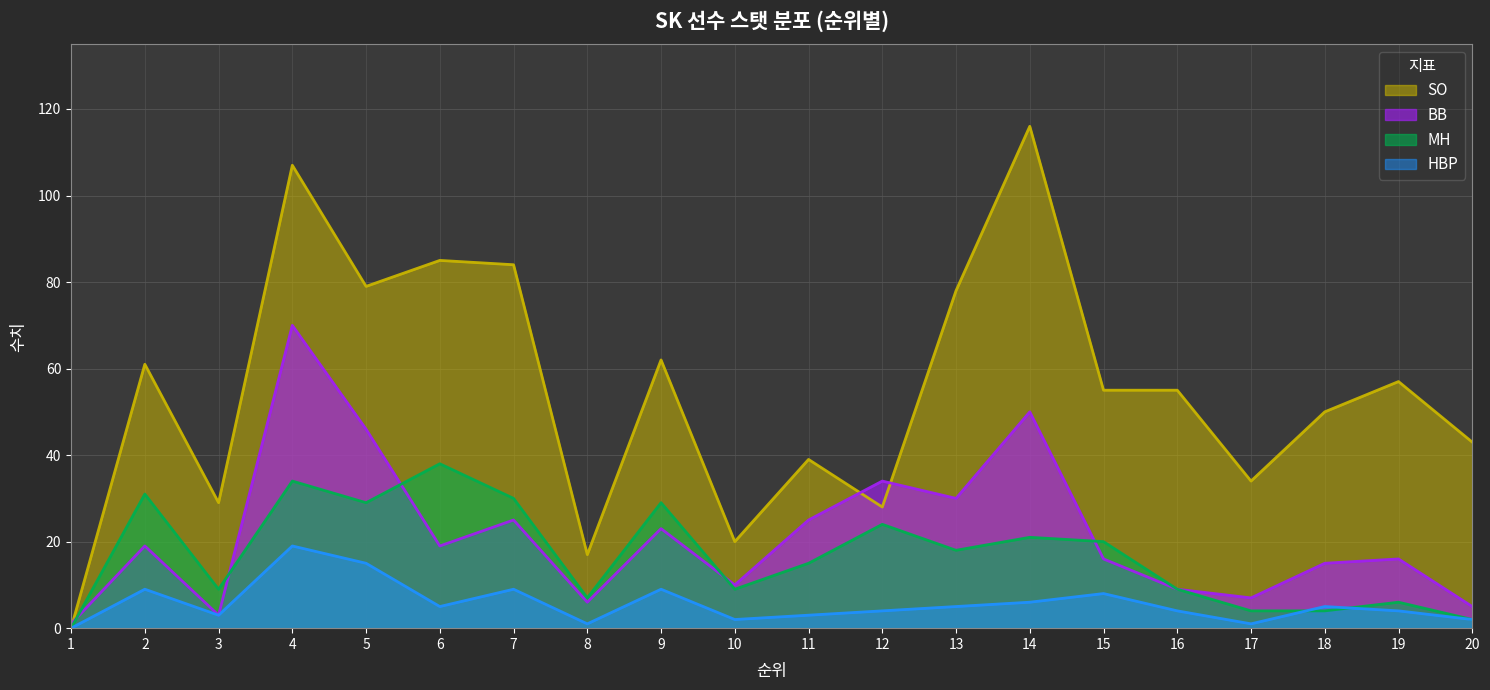

Which has a higher value, 11 or 13?

13